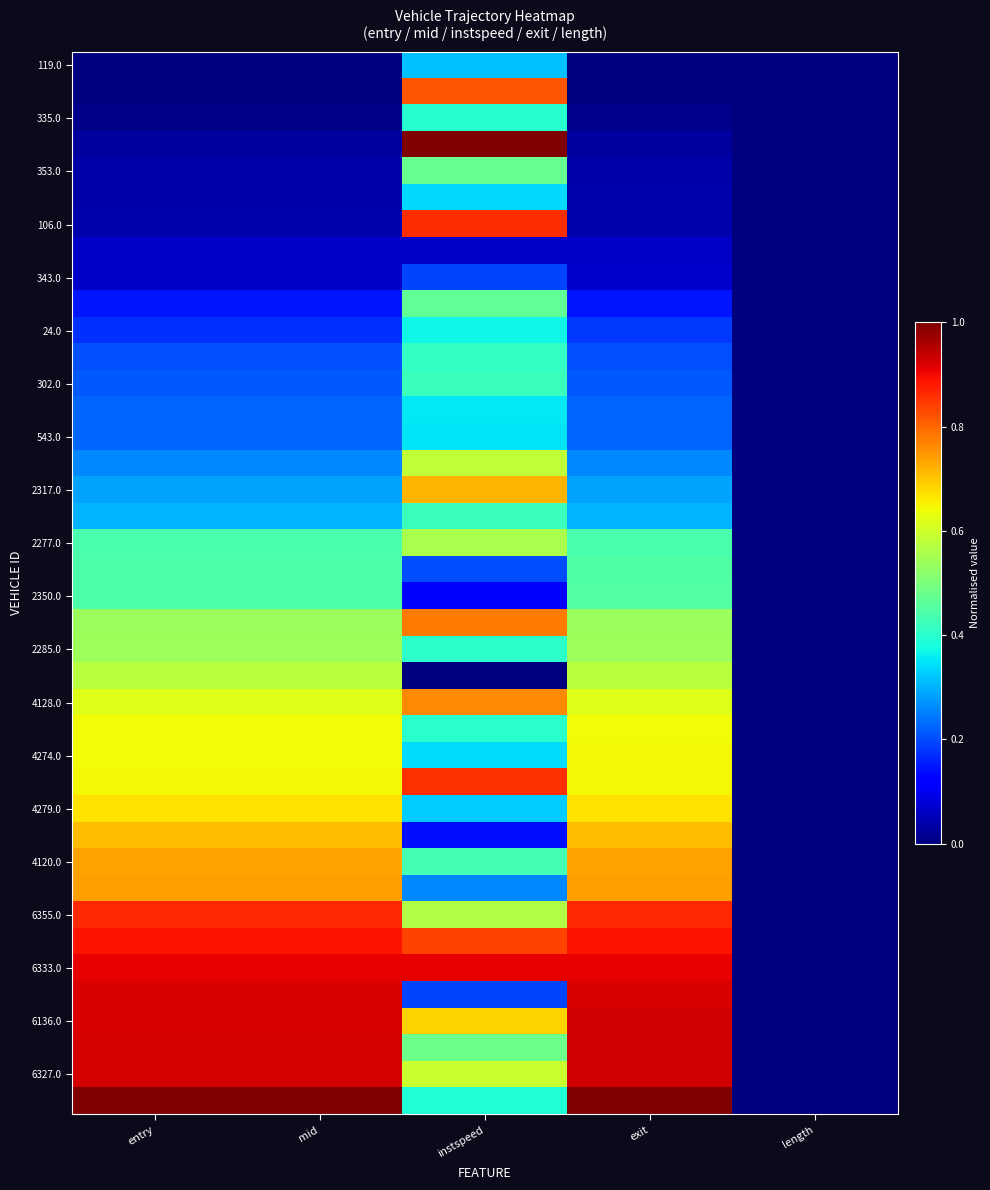

Between length and instspeed, which is larger?

instspeed